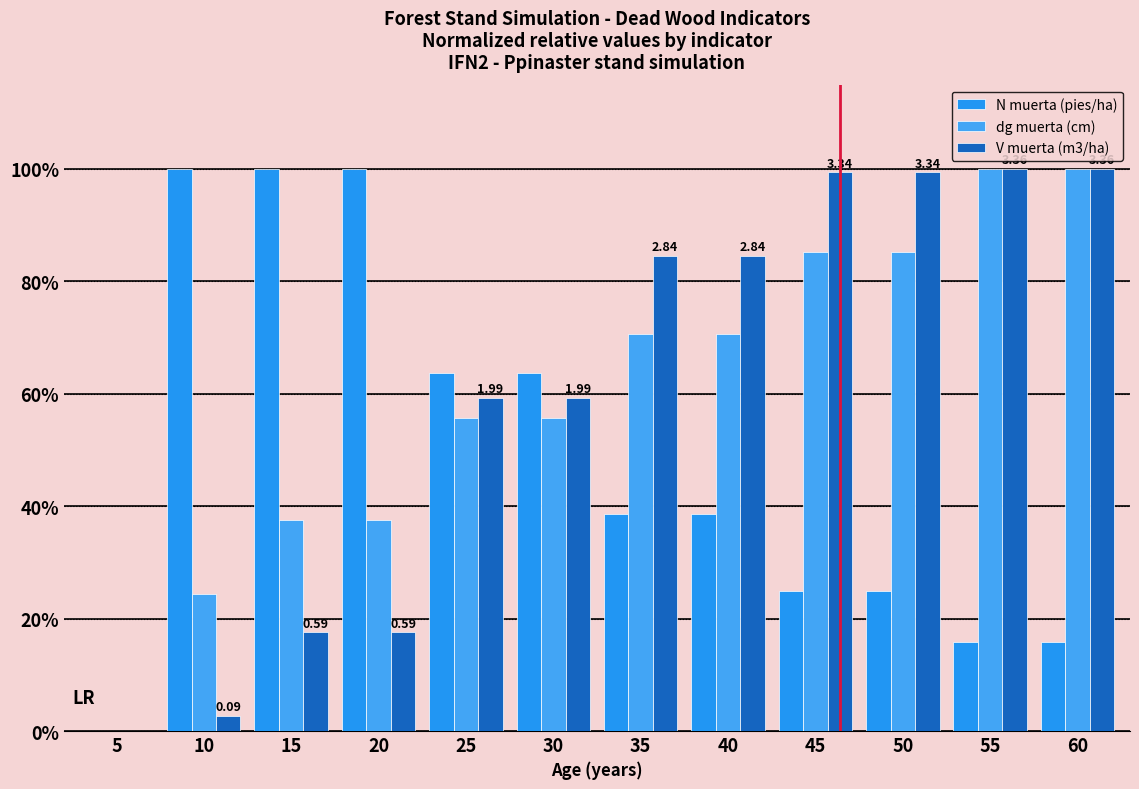

What is the difference between the maximum and minimum values in the N muerta (pies/ha) series?

100.0